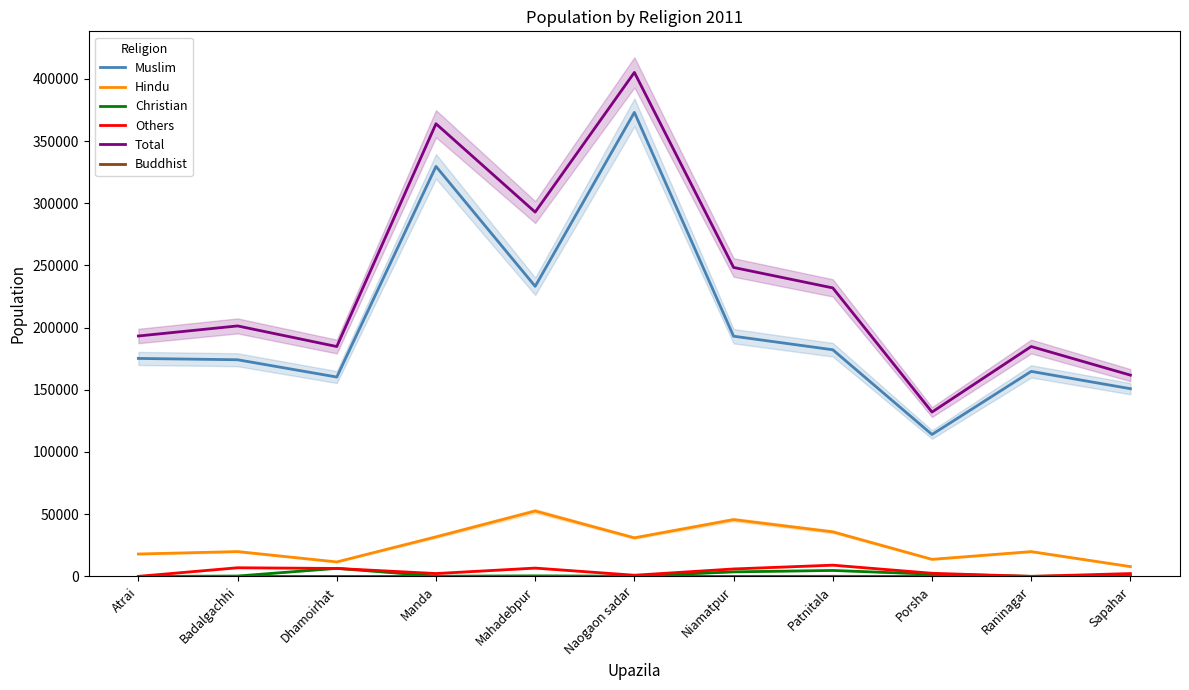

How many categories are shown in the chart?

11